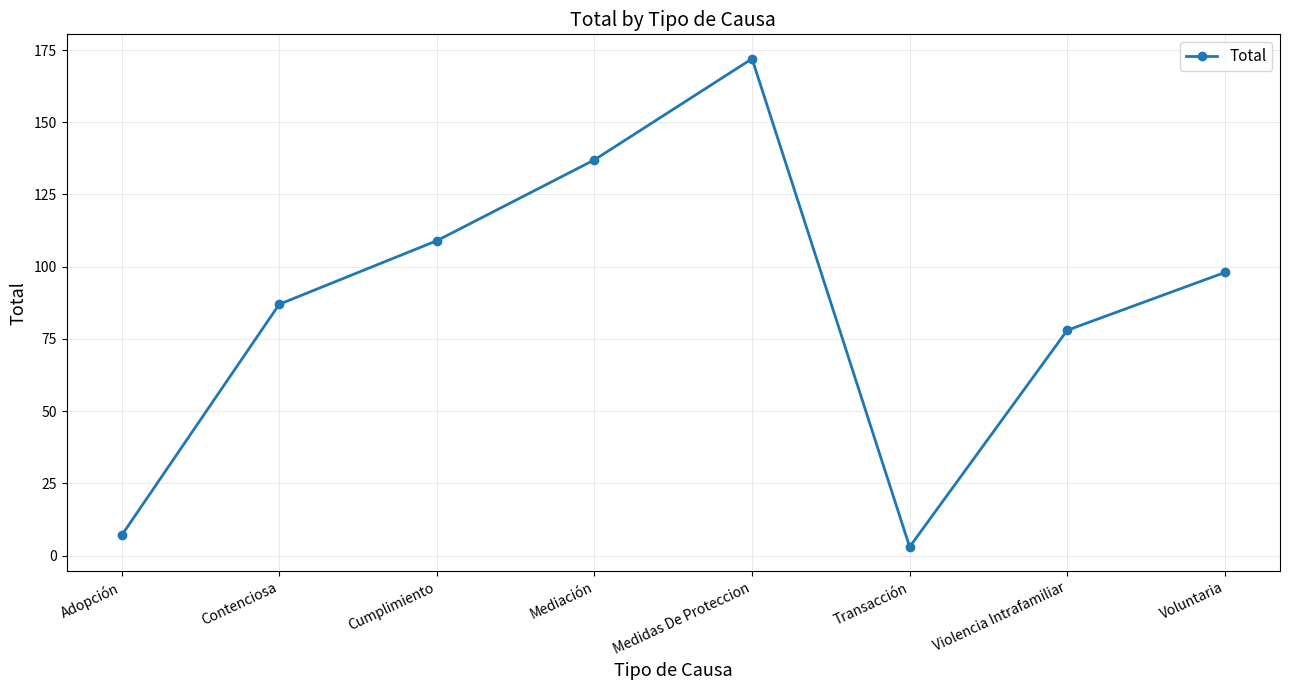

True or false: the data shows 28 at Contenciosa.

False